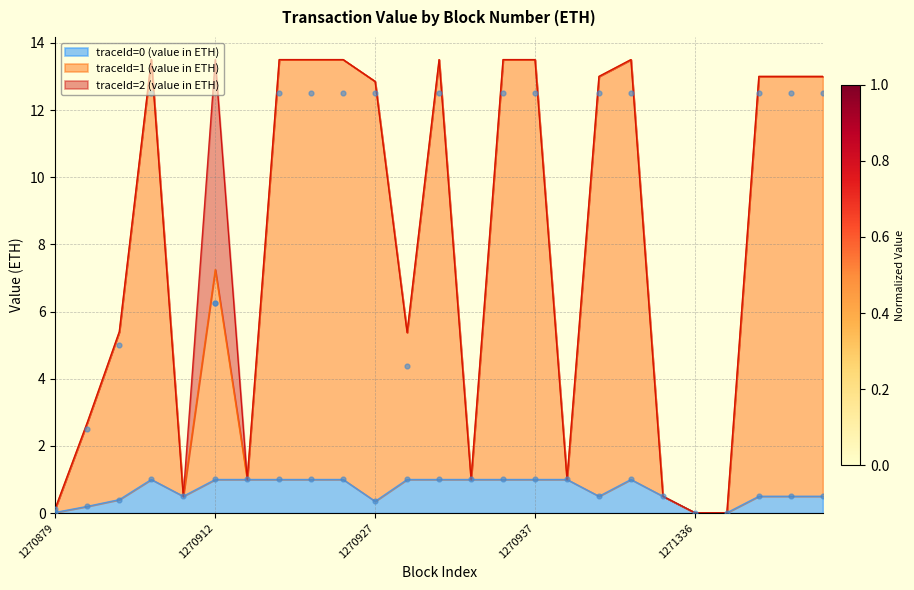

Which series reaches the minimum Y coordinate?

traceId=0 (value in ETH)